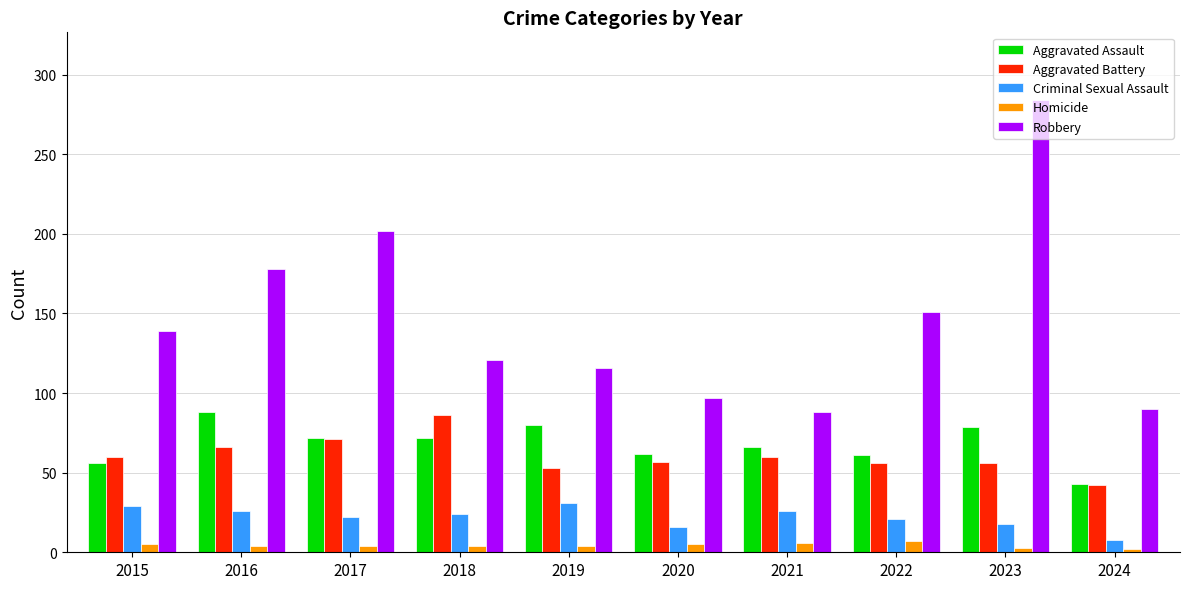

What is the sum of the Aggravated Battery values at 2016 and 2022?

122